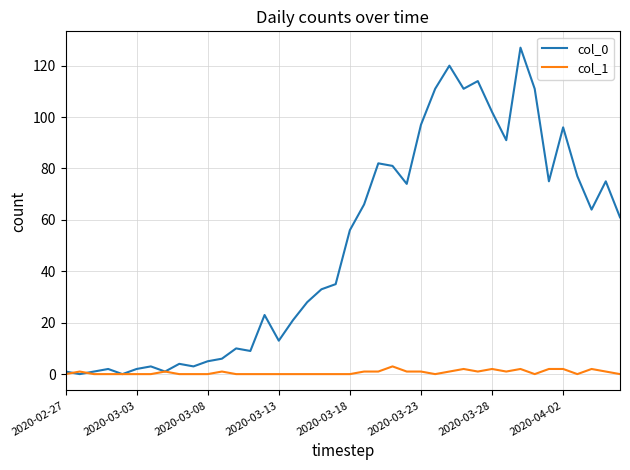

Which series has the widest spread of values?

col_0